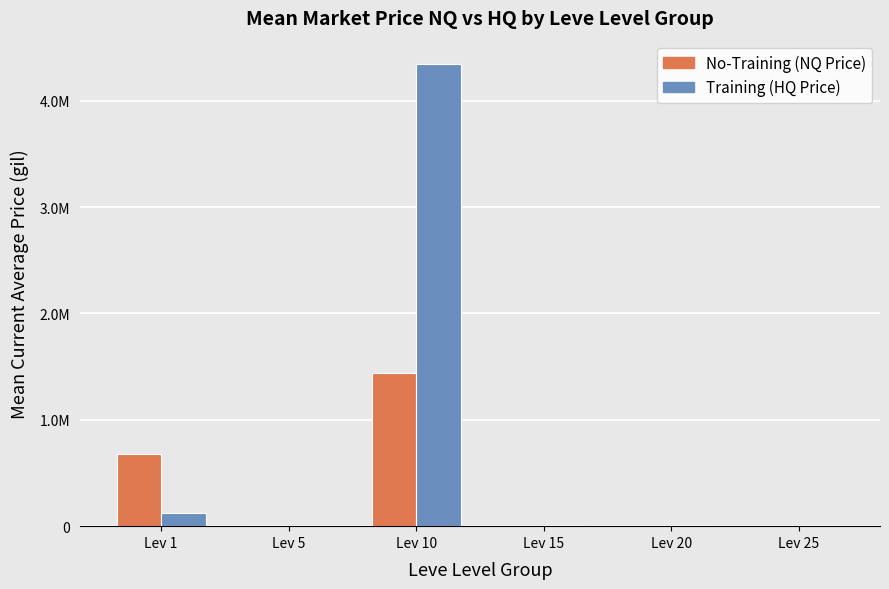

Which series has the widest spread of values?

Training (HQ Price)